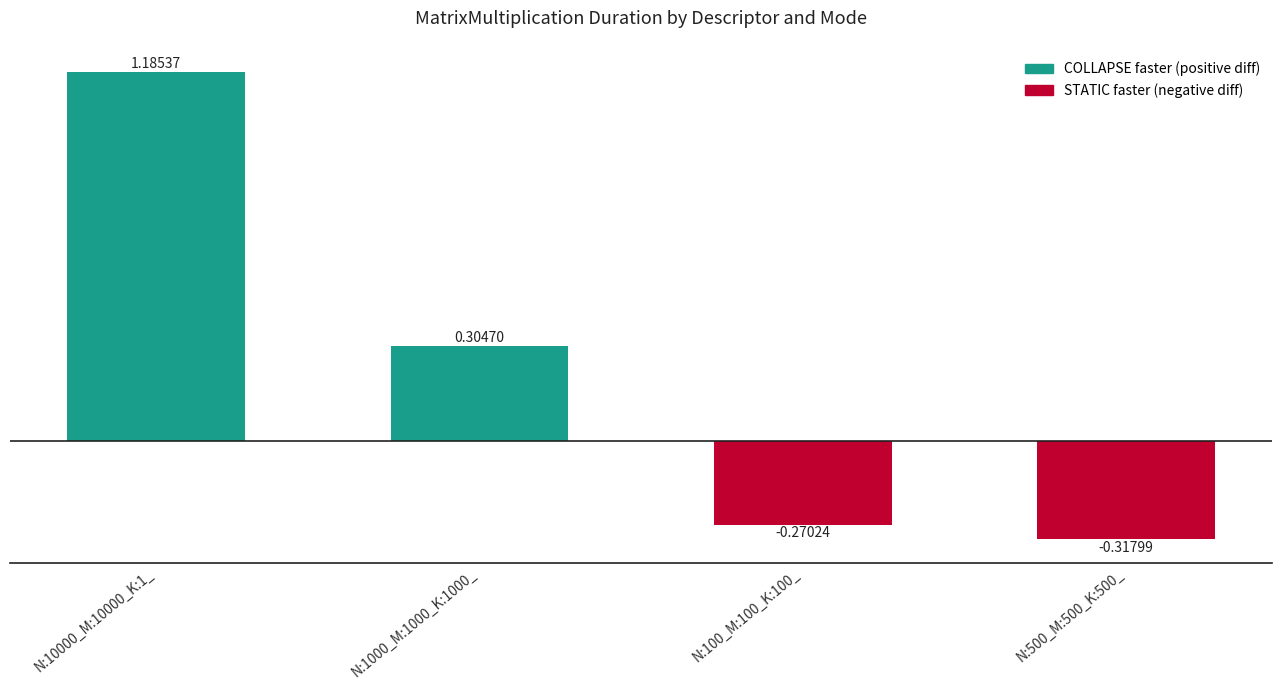

Rank the categories by value from lowest to highest.

N:500_M:500_K:500_, N:100_M:100_K:100_, N:1000_M:1000_K:1000_, N:10000_M:10000_K:1_